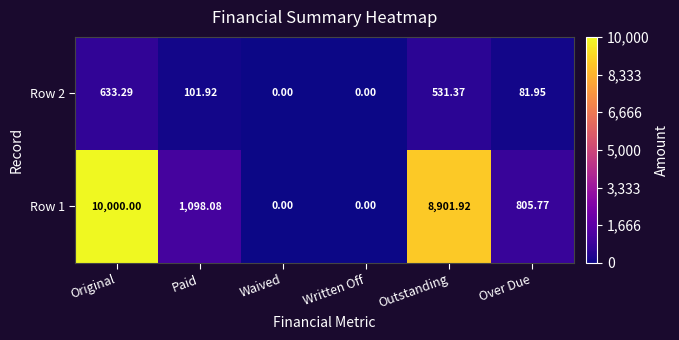

How many data points in Row 2 are above 101?

3